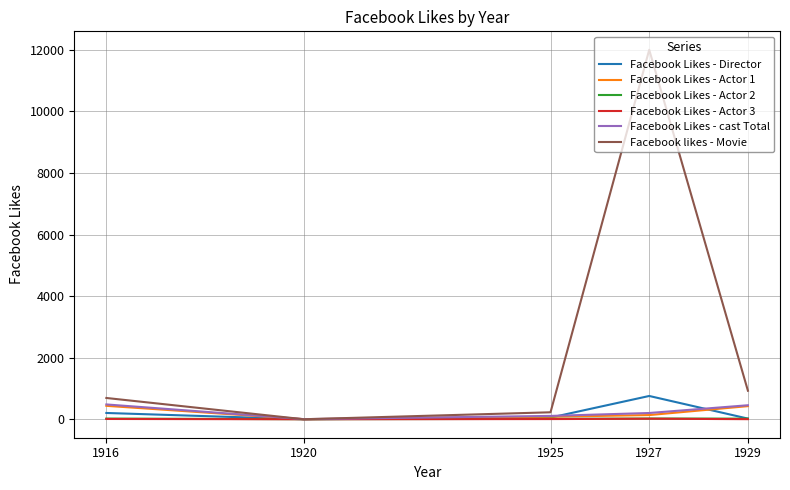

Between which two adjacent categories do Facebook Likes - Actor 2 and Facebook Likes - Director first intersect?

1916 and 1920